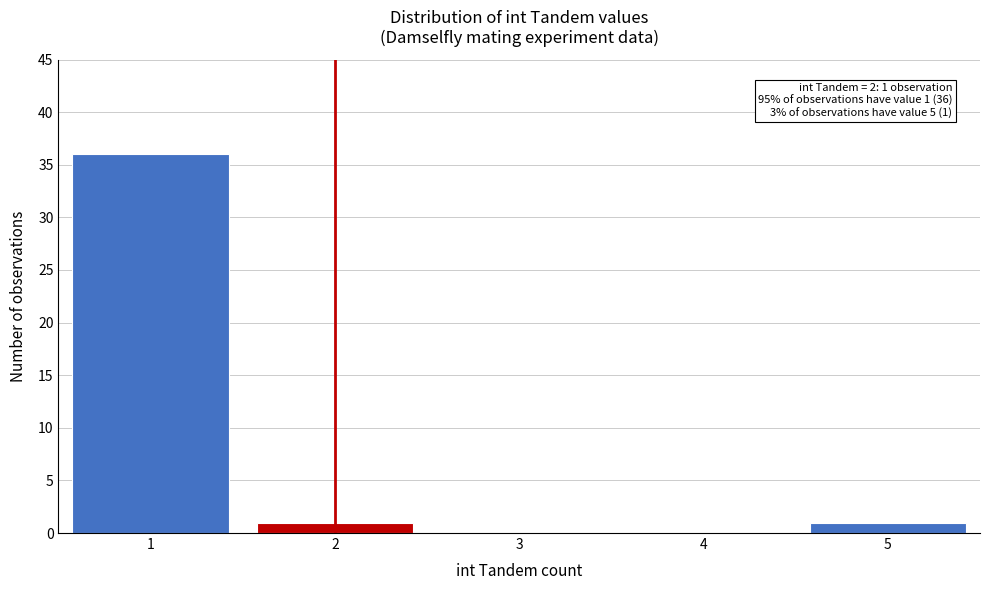

Reading left to right, what are all the values shown in this chart?

1=36	2=1	3=0	4=0	5=1